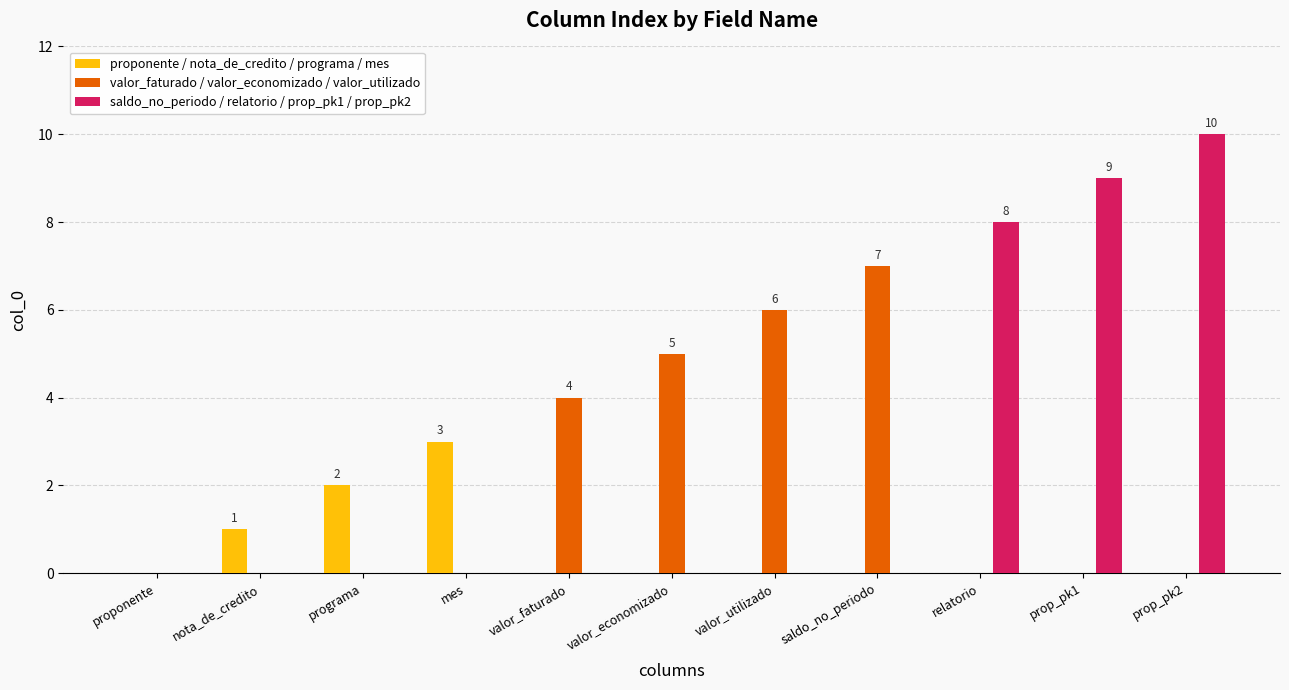

What is the highest value of the proponente / nota_de_credito / programa / mes series?

3